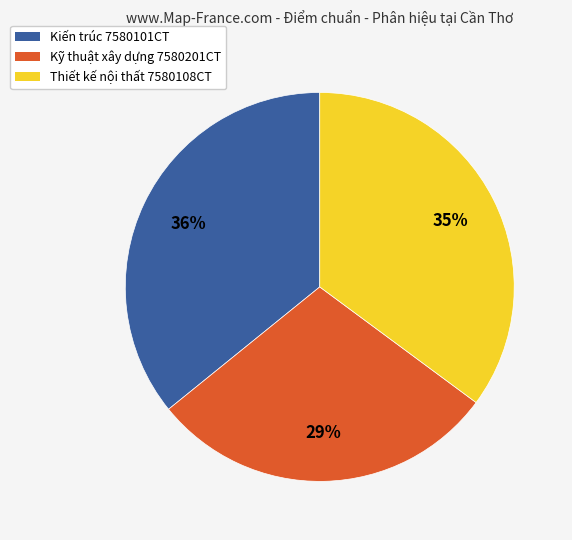

What percentage is the Kỹ thuật xây dựng 7580201CT slice, to the nearest percent?

29%